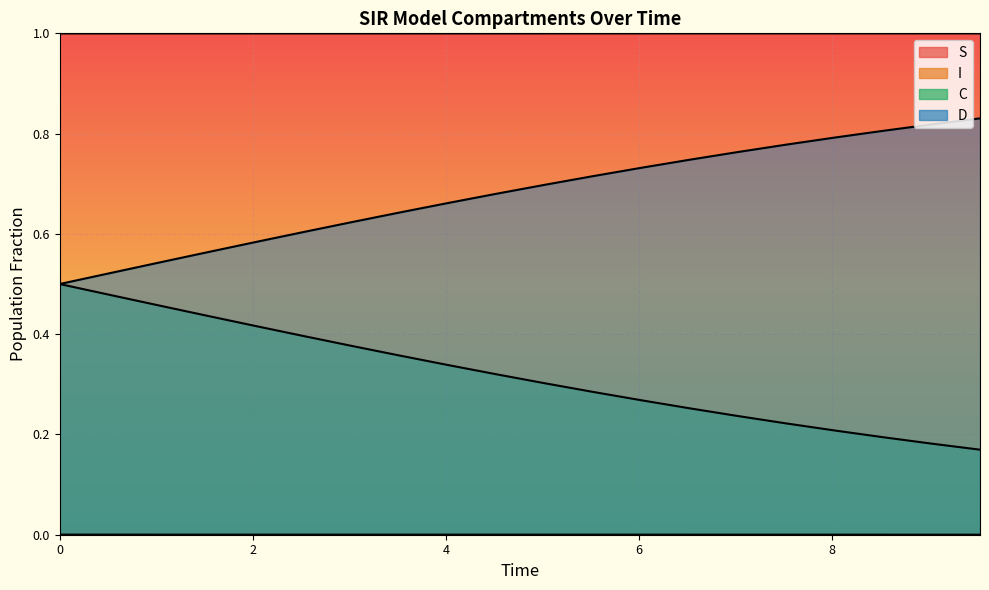

At which label is D closest to 0?

9.531772575250836